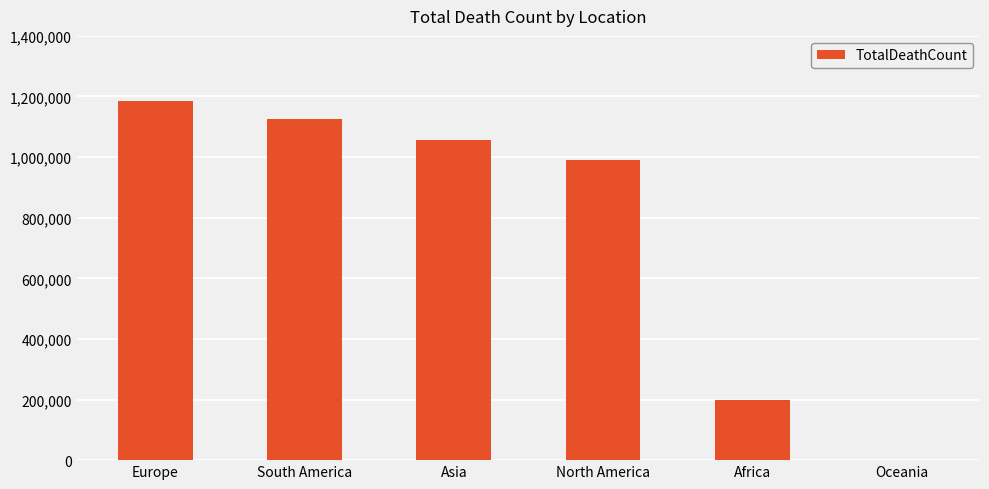

At which label is the value closest to 593131?

Africa